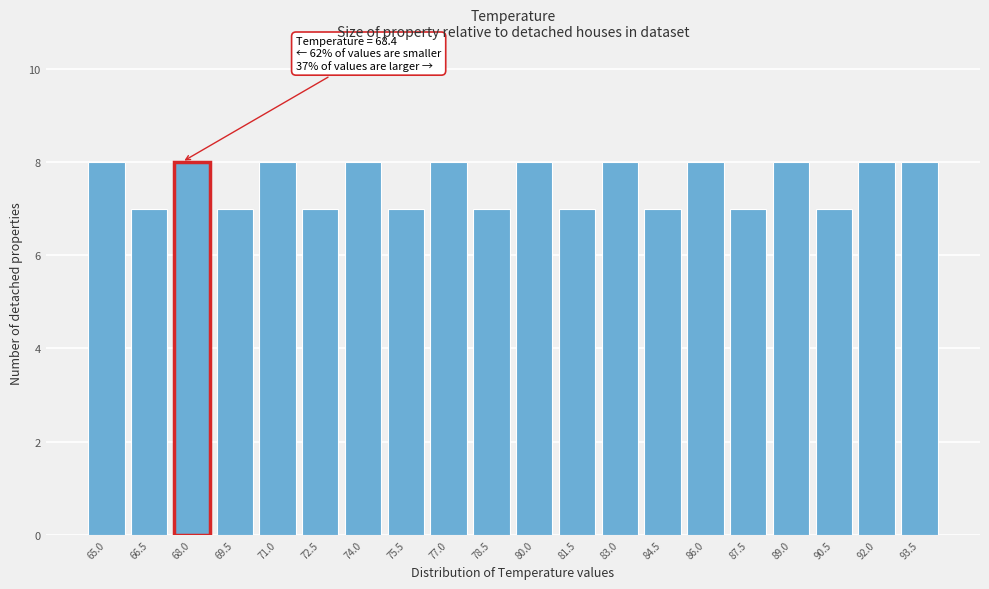

Reading left to right, what are all the values shown in this chart?

65.0=8	66.5=7	68.0=8	69.5=7	71.0=8	72.5=7	74.0=8	75.5=7	77.0=8	78.5=7	80.0=8	81.5=7	83.0=8	84.5=7	86.0=8	87.5=7	89.0=8	90.5=7	92.0=8	93.5=8